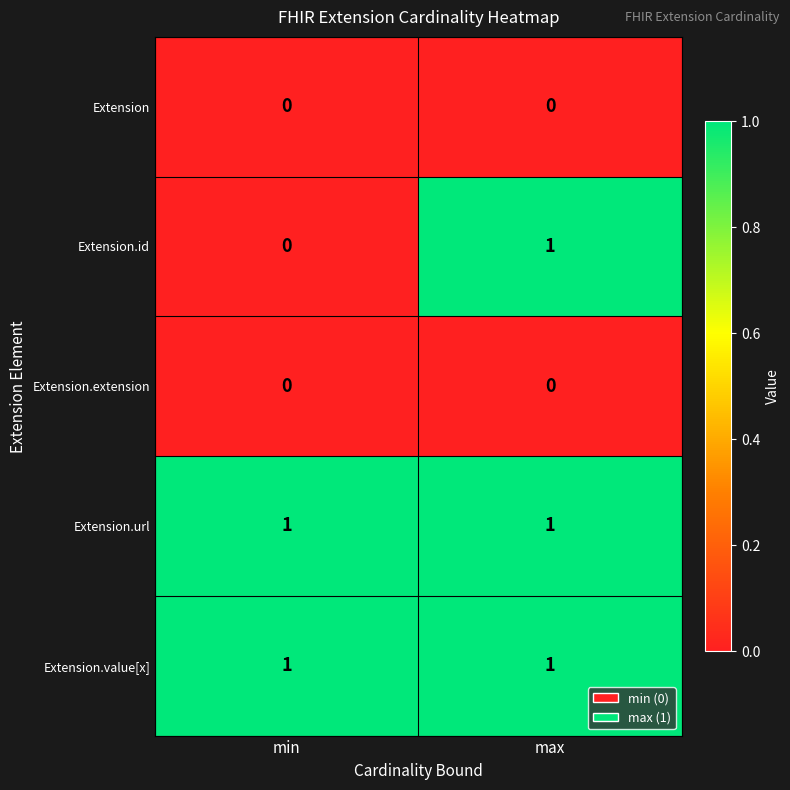

What is the total value across all series at min?

2